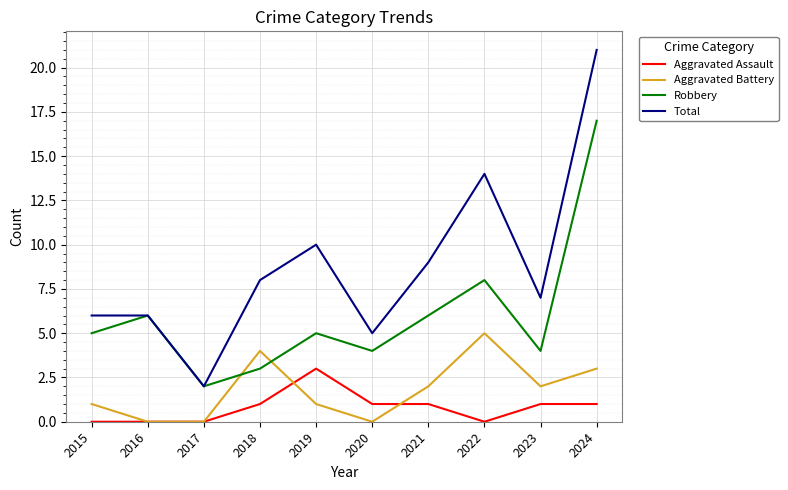

The Total series shows 4 at 2016. True or false?

False